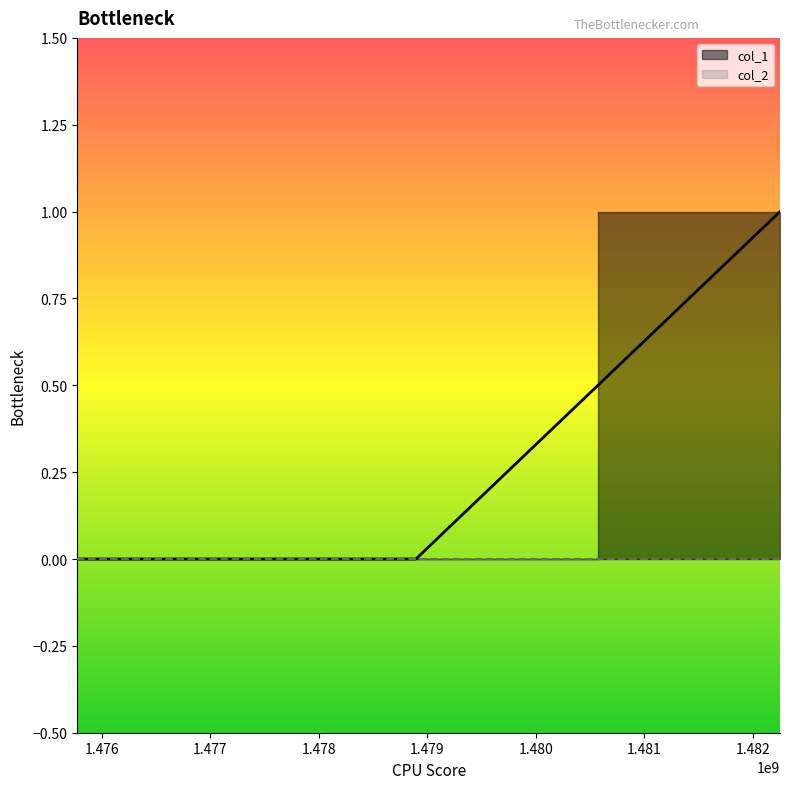

What is the greatest value displayed?

1